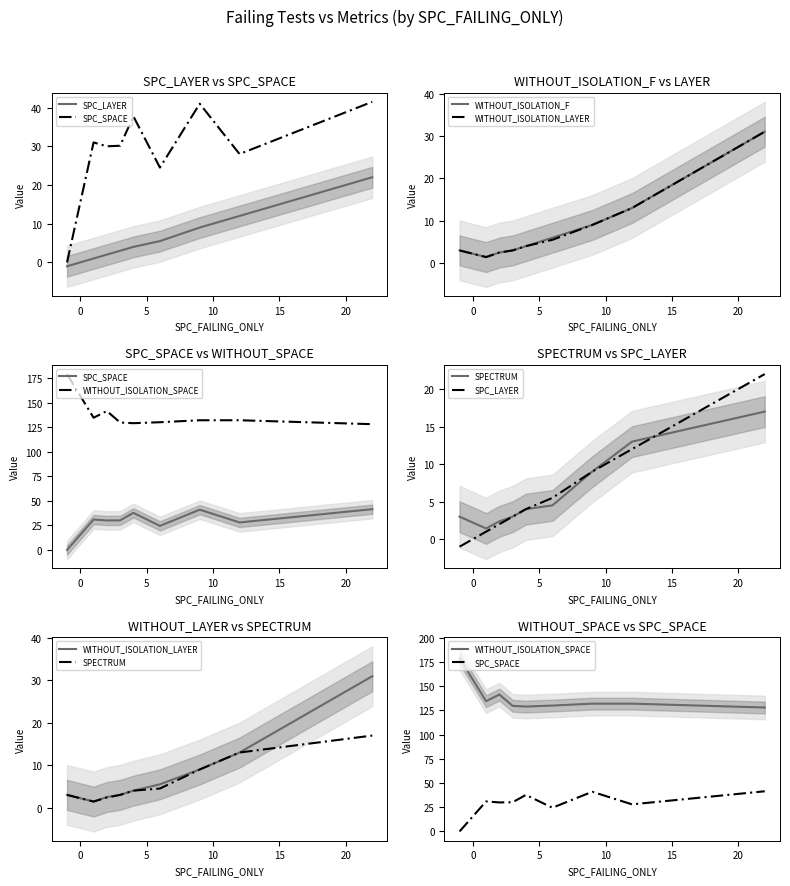

True or false: WITHOUT_ISOLATION_LAYER and WITHOUT_ISOLATION_SPACE cross at least once.

False